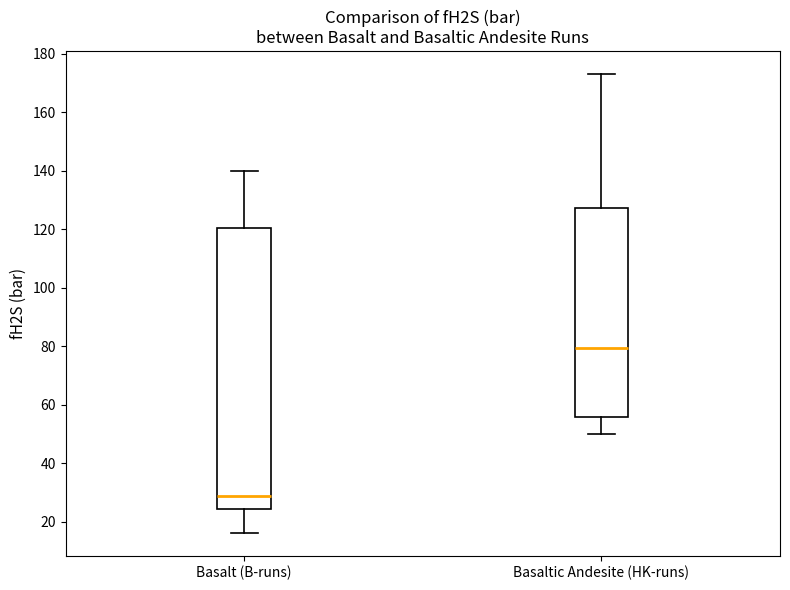

Where does the median line of the box for Basalt (B-runs) sit on the y-axis? The values are not printed on the chart, so give them approximately, as read against the axis.

28